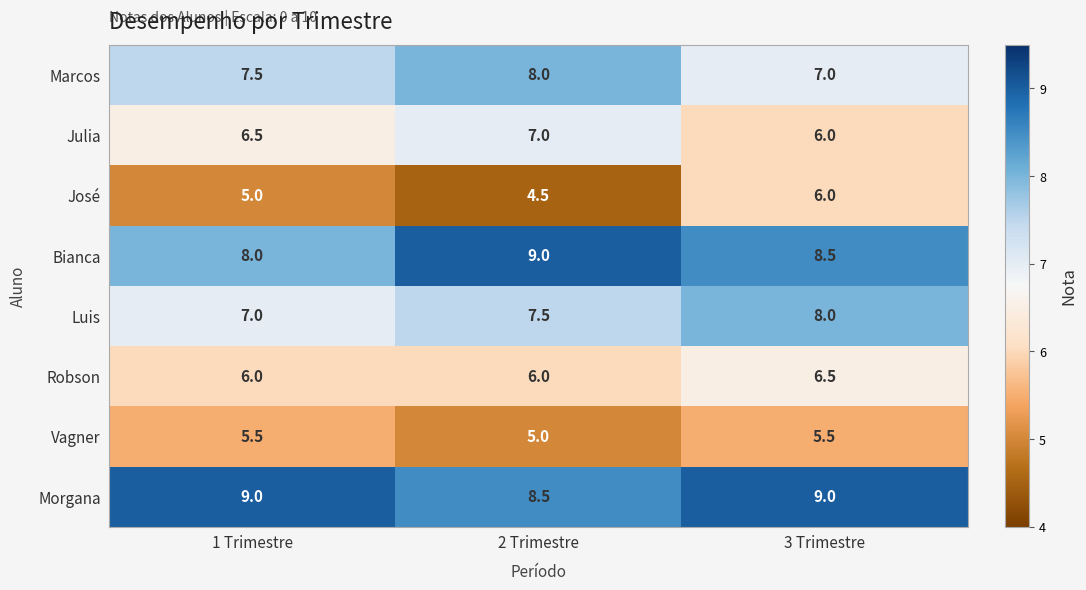

What is the minimum value for Luis?

7.0